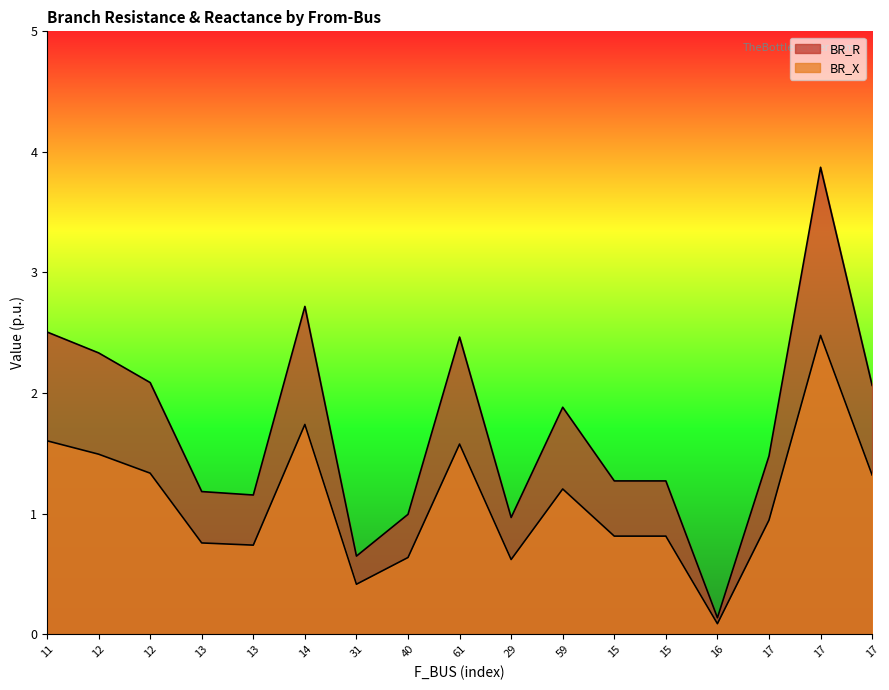

The BR_X series shows 0.2 at 31. True or false?

False